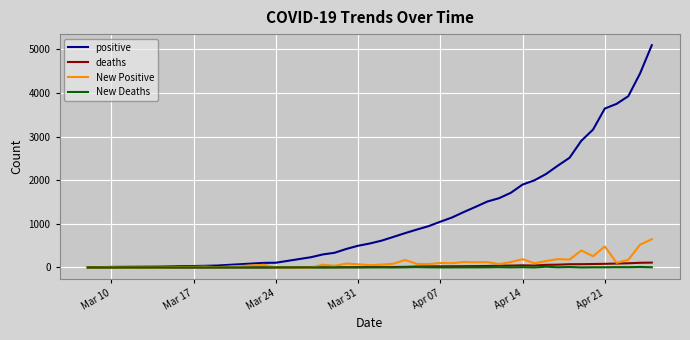

How many categories are shown in the chart?

40